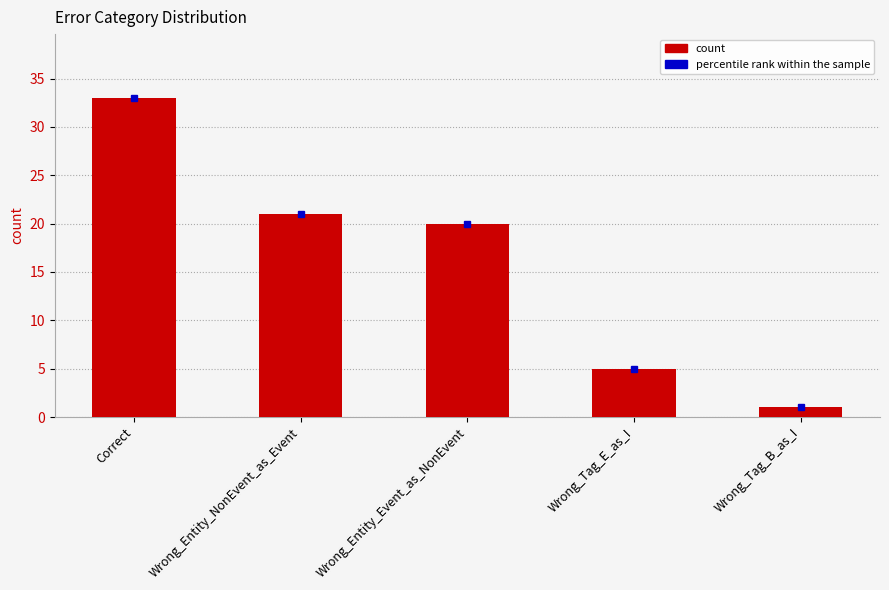

Where is the data nearest to the value 17?

Wrong_Entity_Event_as_NonEvent